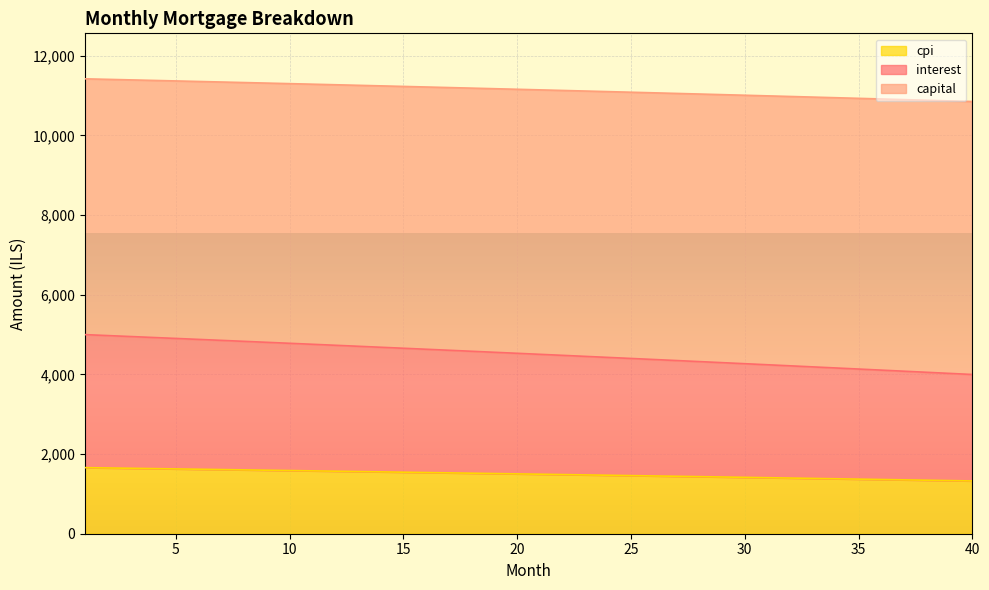

What is the lowest value of the cpi series?

1324.7